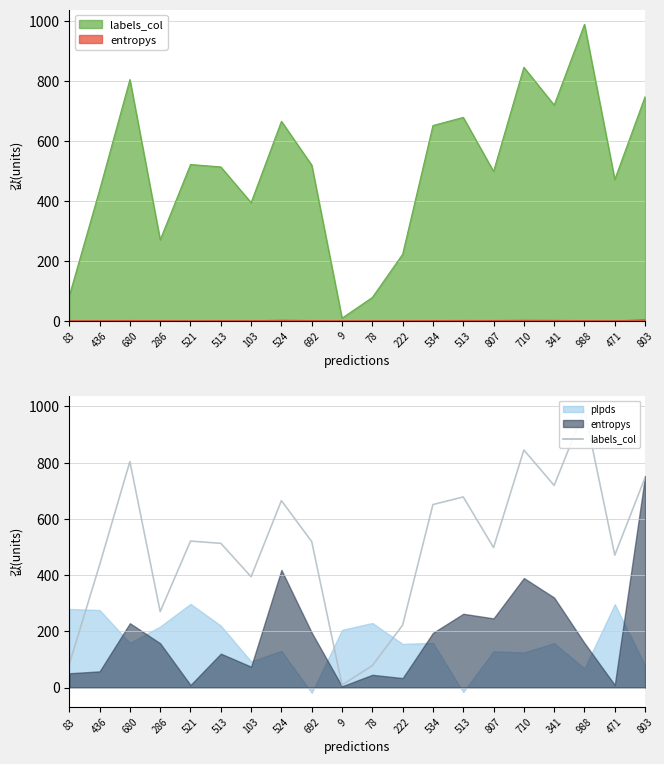

Reading right to left, extract all data points from this chart.

747	471	988	719	845	498	678	651	222	78	9	519	665	394	513	521	270	804	436	83